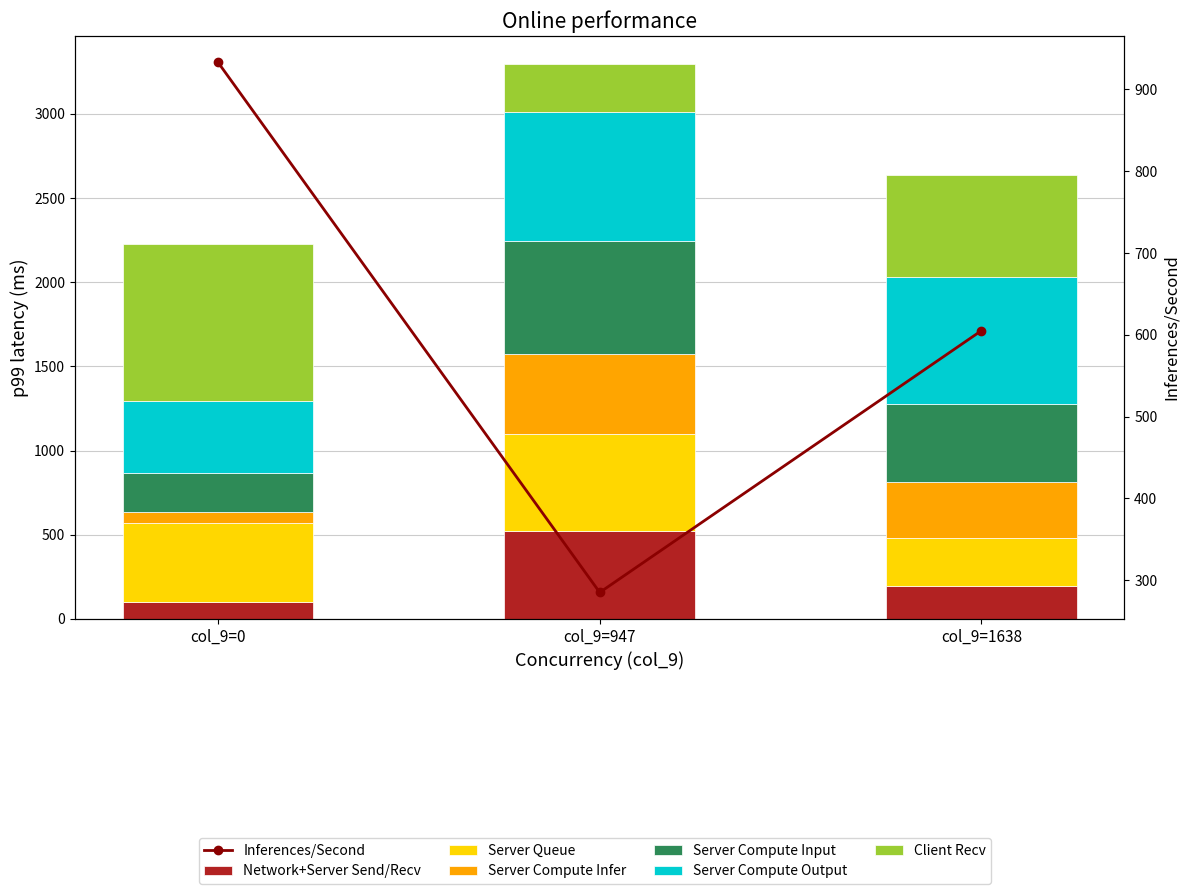

How many data points in col_60 are less than 464?

1